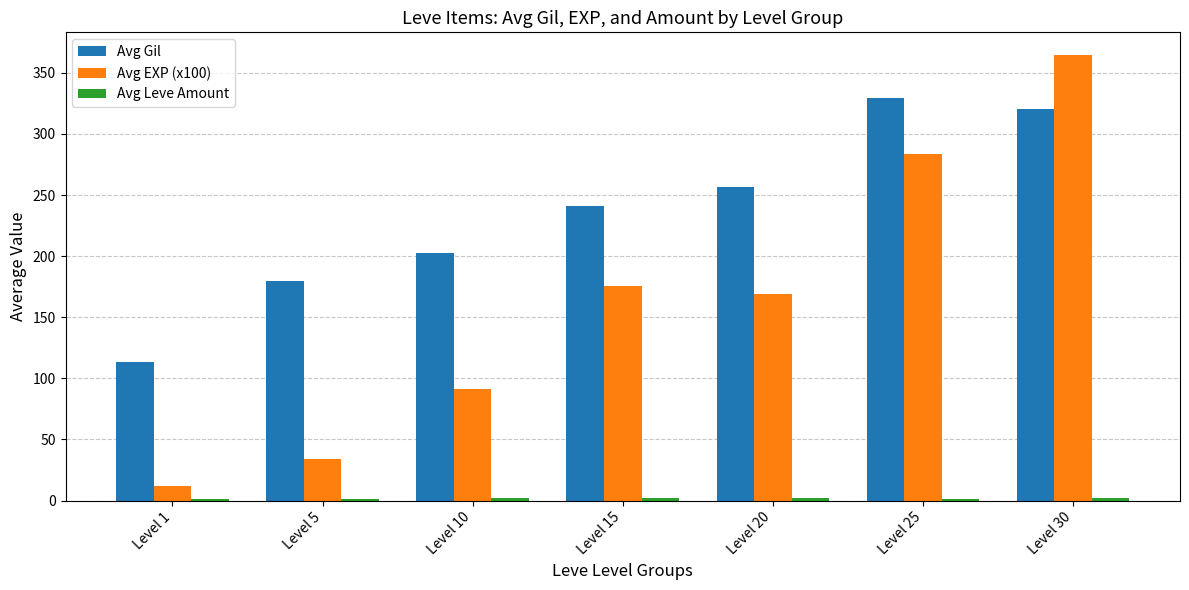

Between Level 15 and Level 30, which series saw the biggest shift?

Avg EXP (x100)